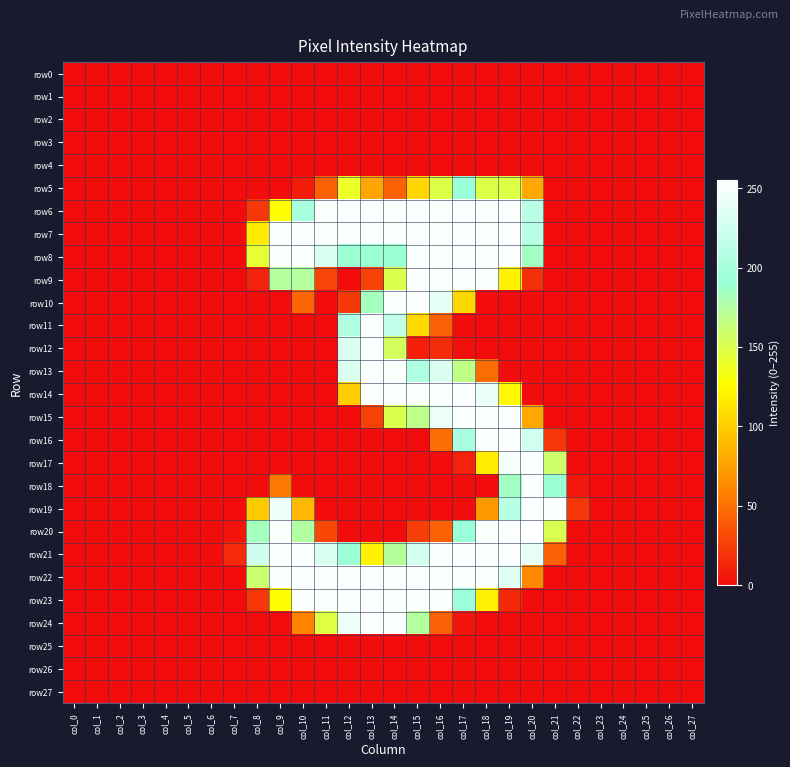

Which category has the lowest value across all series?

col_0